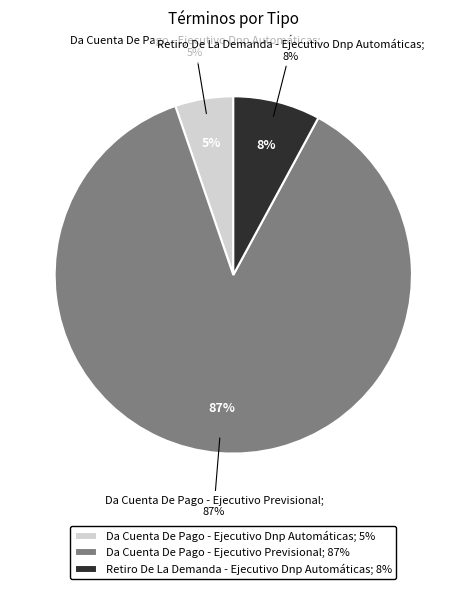

Is Retiro De La Demanda - Ejecutivo Dnp Automáticas the majority of the pie?

No